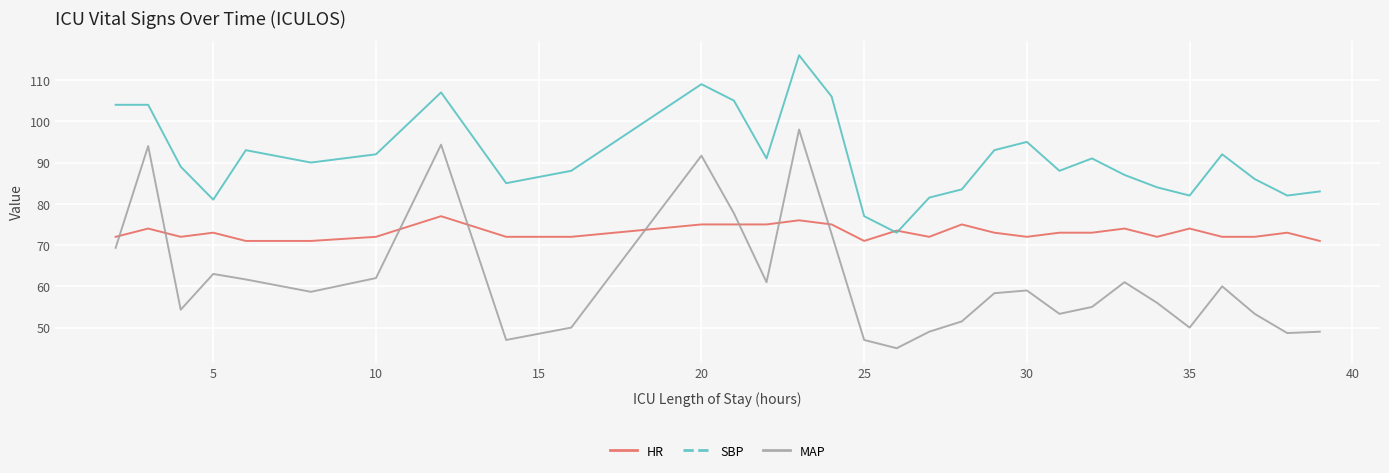

How many series are shown in this chart?

3